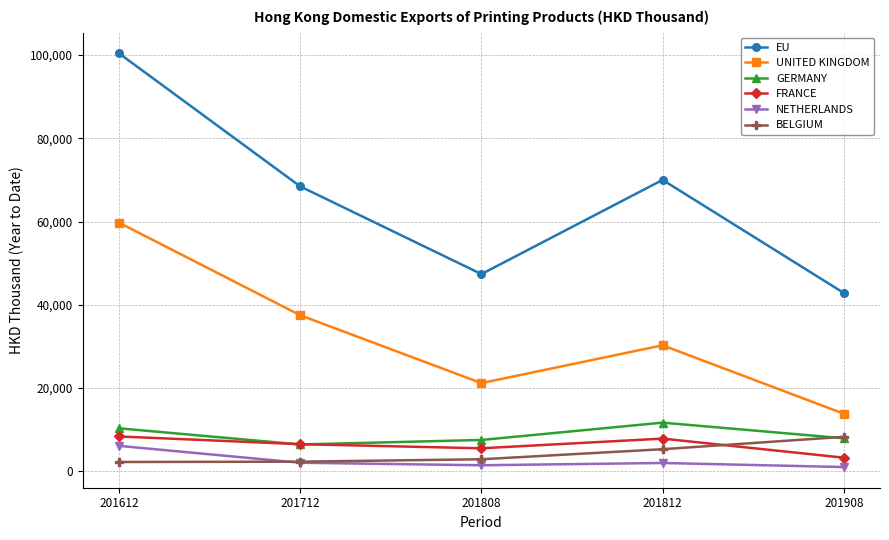

Where is the first local maximum for GERMANY?

201812